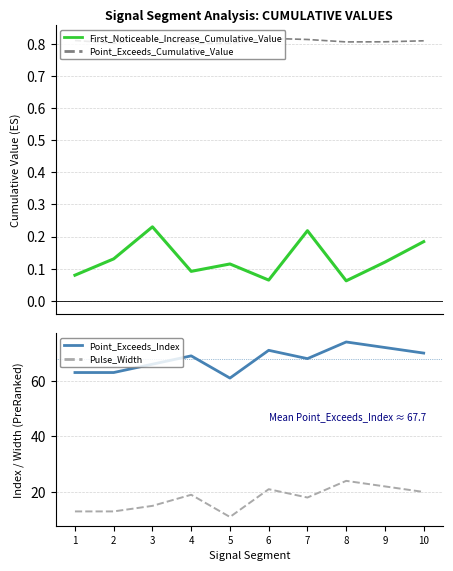

What is the approximate value of First_Noticeable_Increase_Cumulative_Value at 10?

0.2